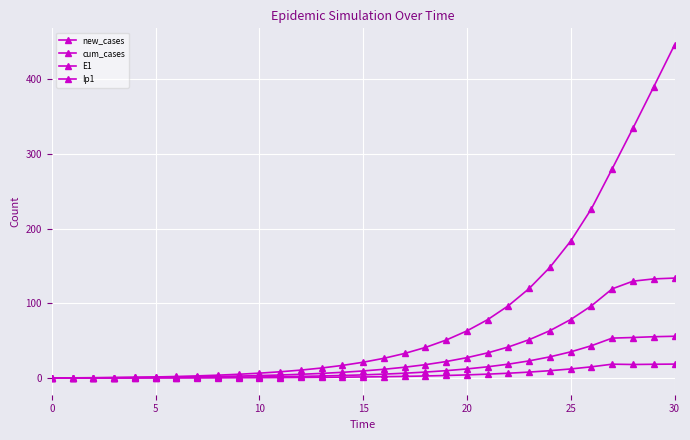

What is the difference between the maximum and minimum values in the E1 series?

133.8